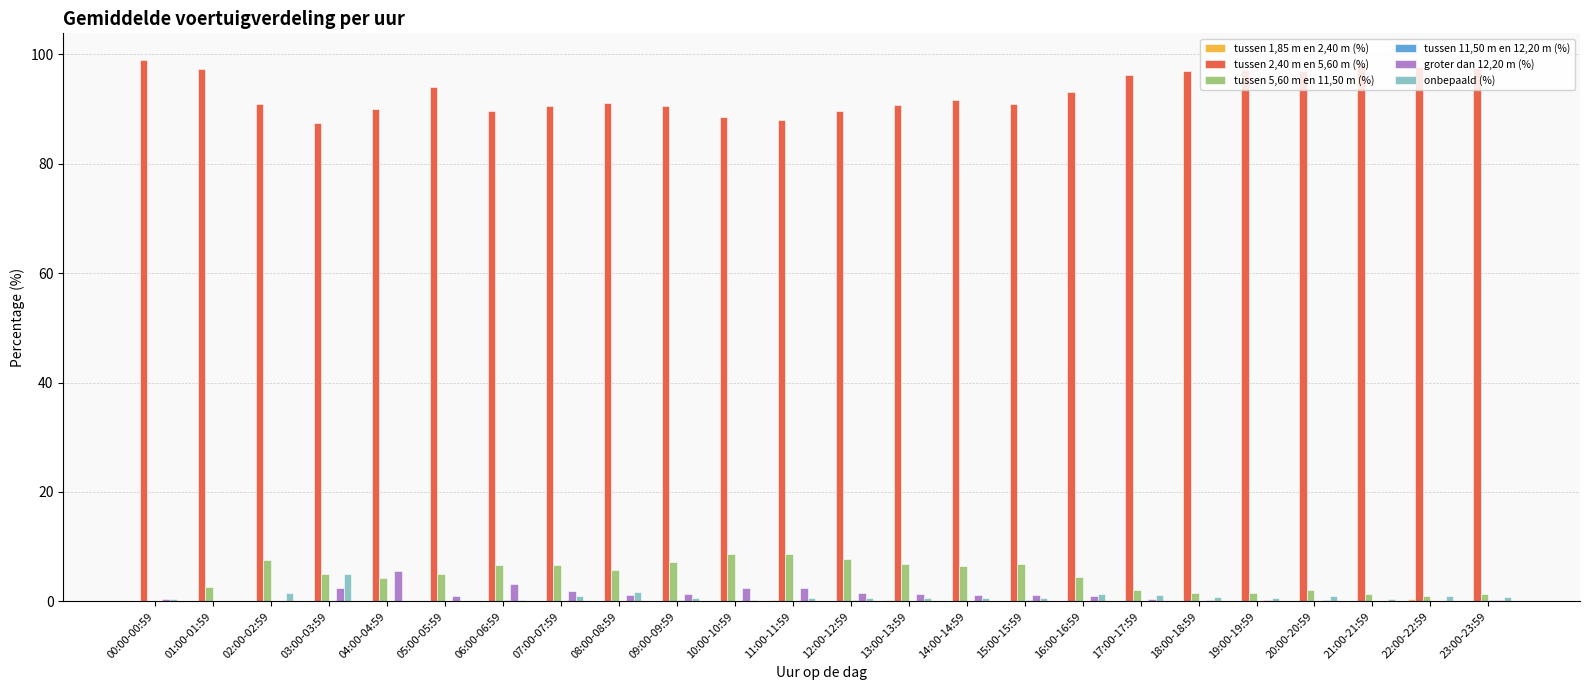

Where does the tussen 2,40 m en 5,60 m (%) series first go above 91?

00:00-00:59